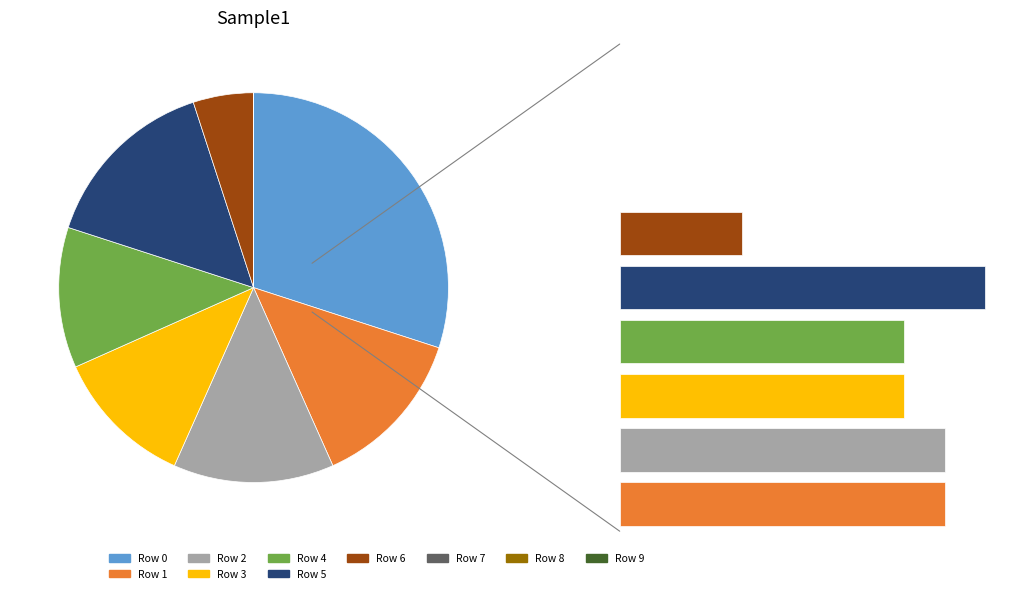

What is the change in value from Row 2 to Row 7?

-8.0